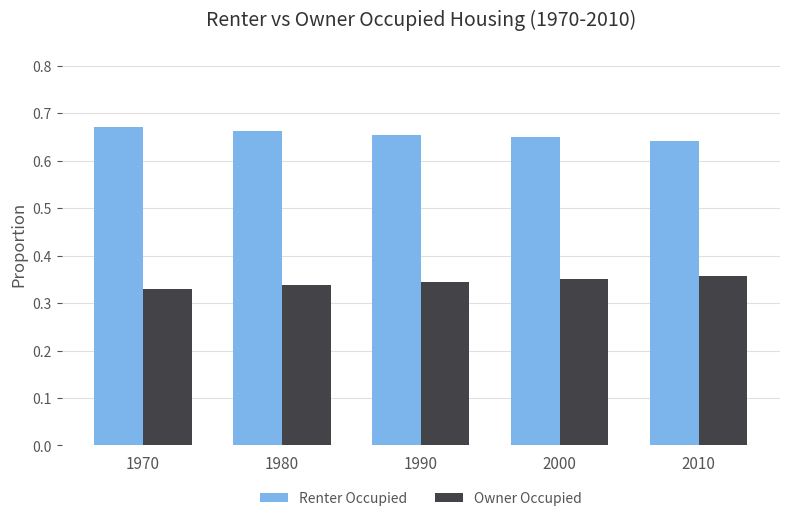

What is the sum of all Owner Occupied values?

1.7